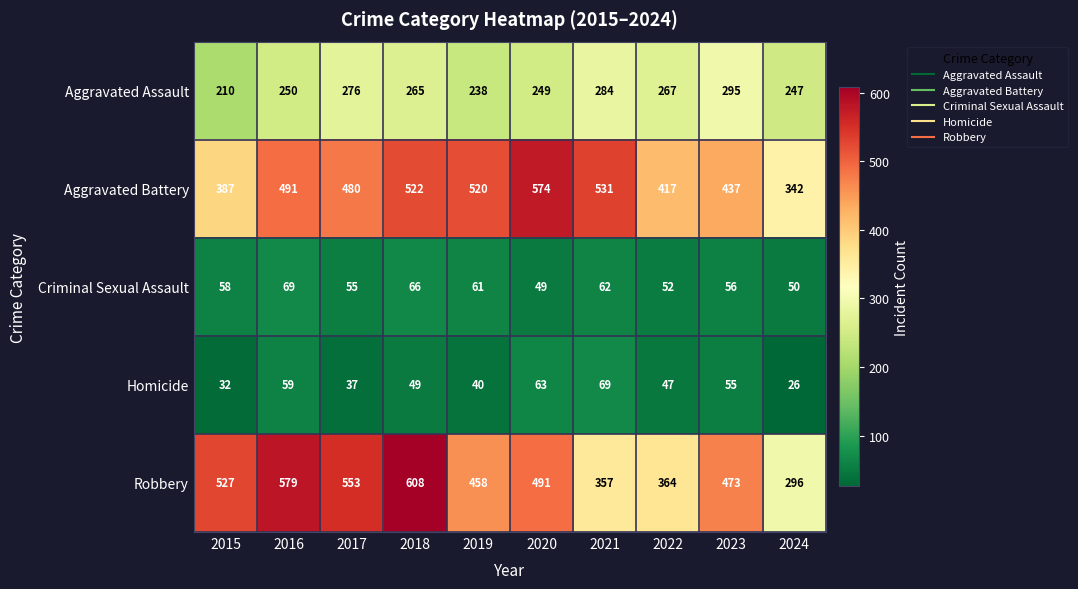

Which series has the widest spread of values?

Robbery